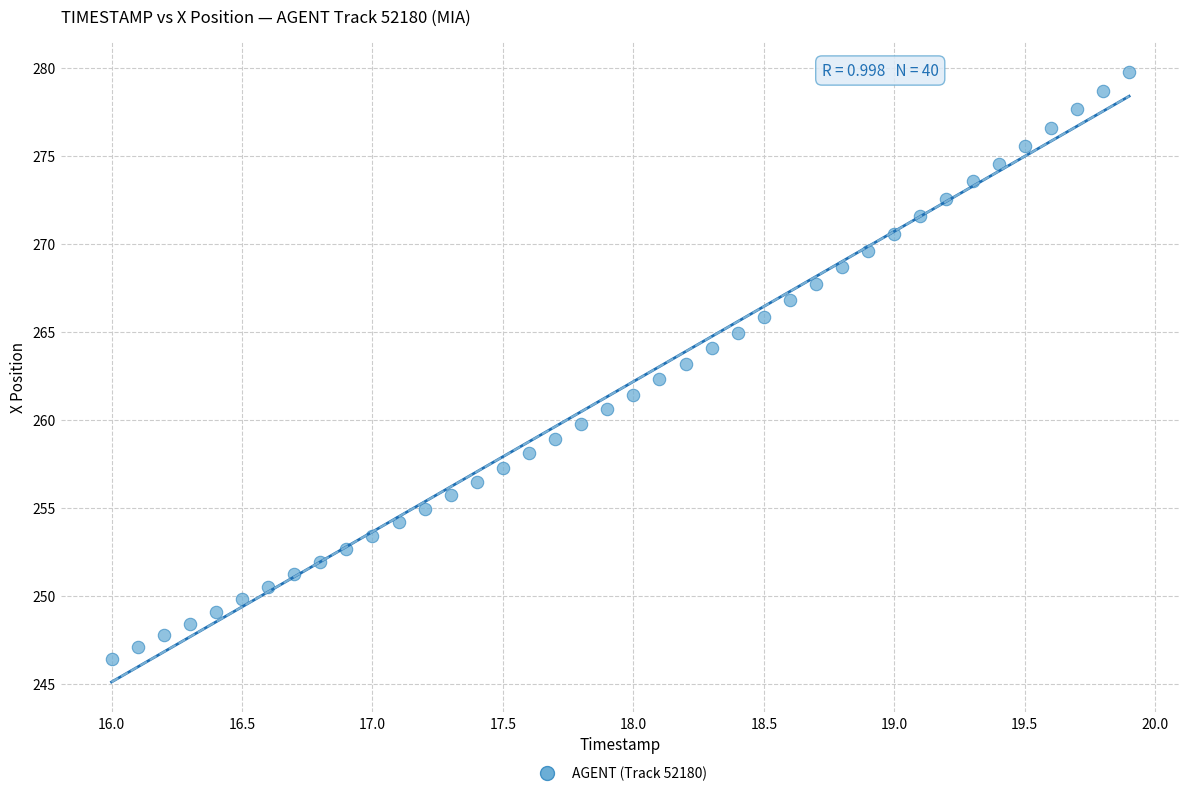

What is the range of X values (max minus min)?

3.9